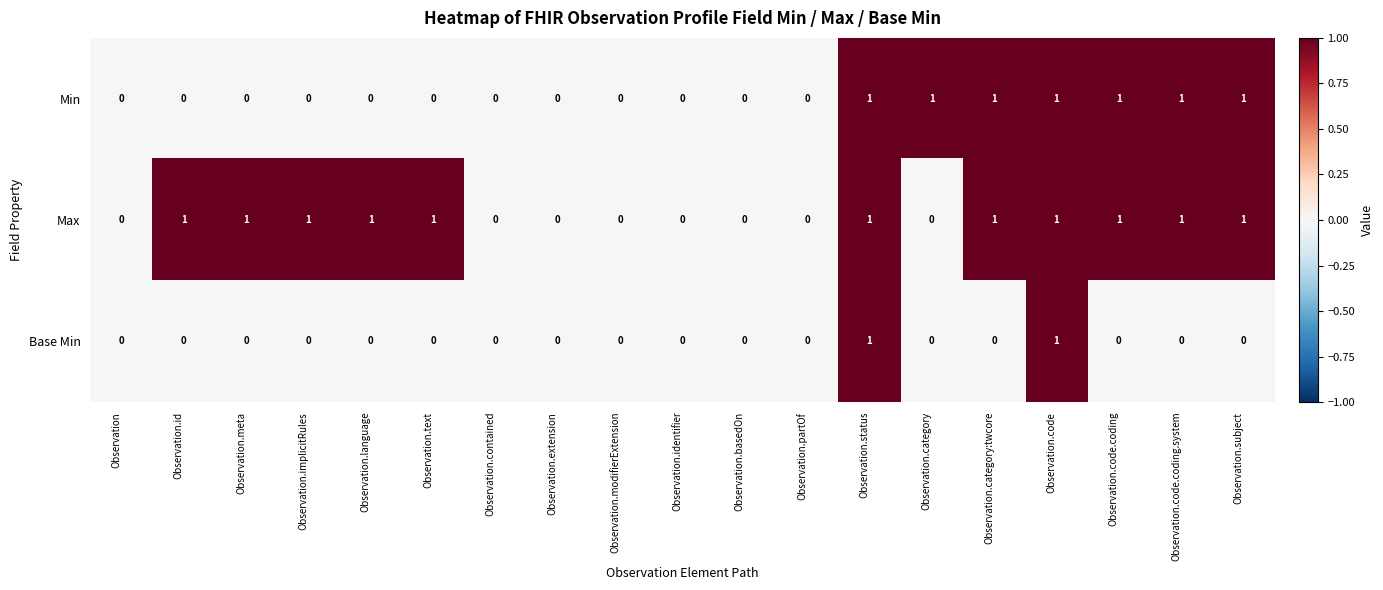

Count the Min values in the range 0 to 1.

19